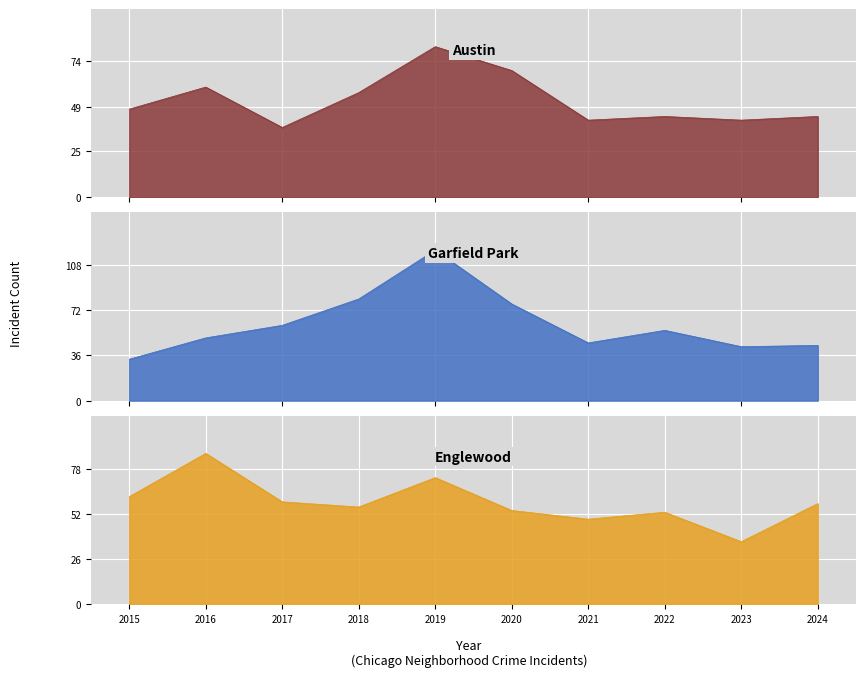

Is it true that Englewood equals 49 at 2023?

False